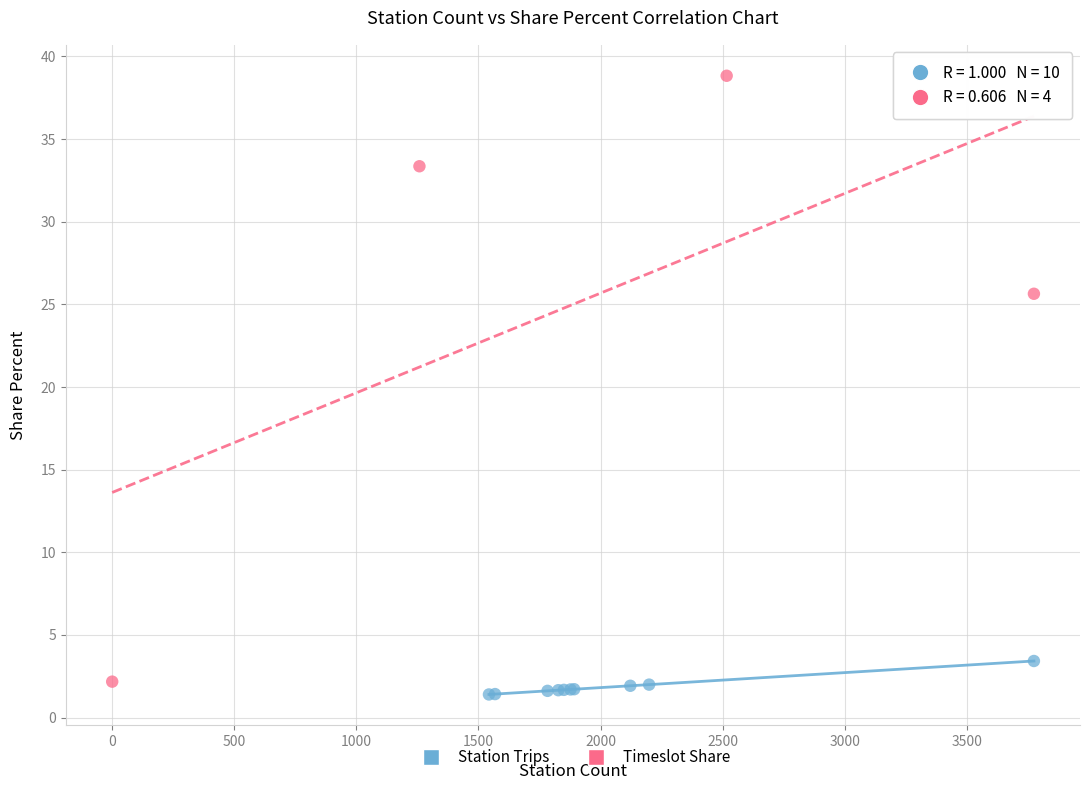

Which series reaches the maximum Y coordinate?

Timeslot Share